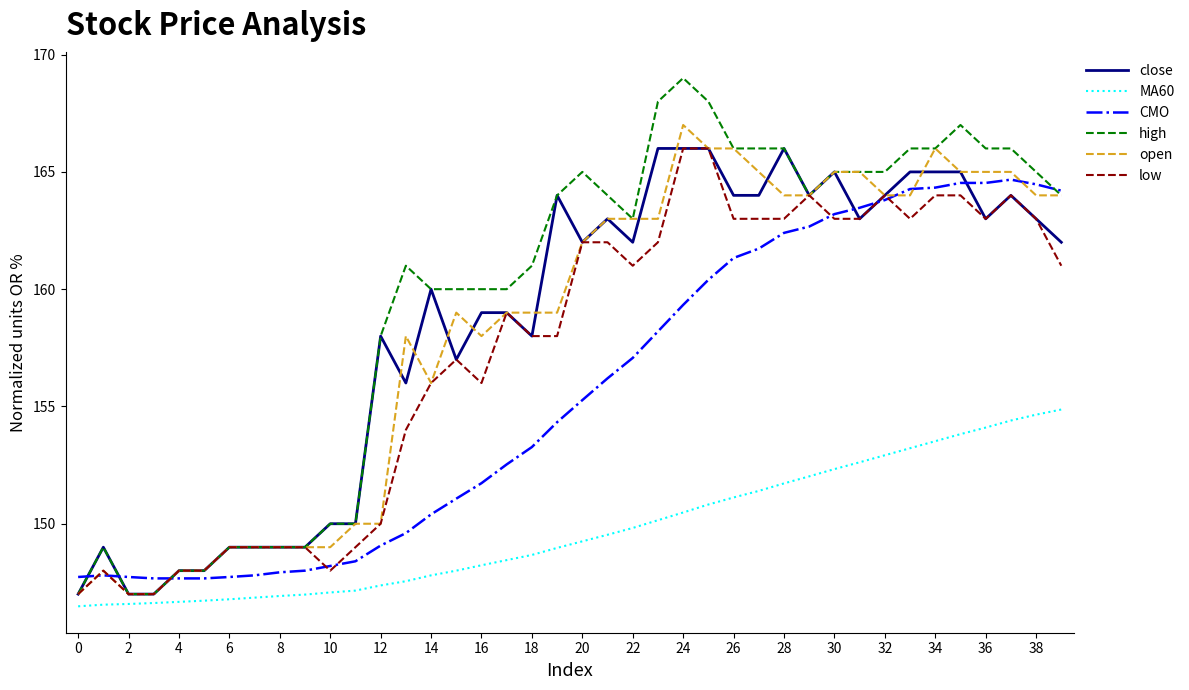

Which series has the largest total across all categories?

high